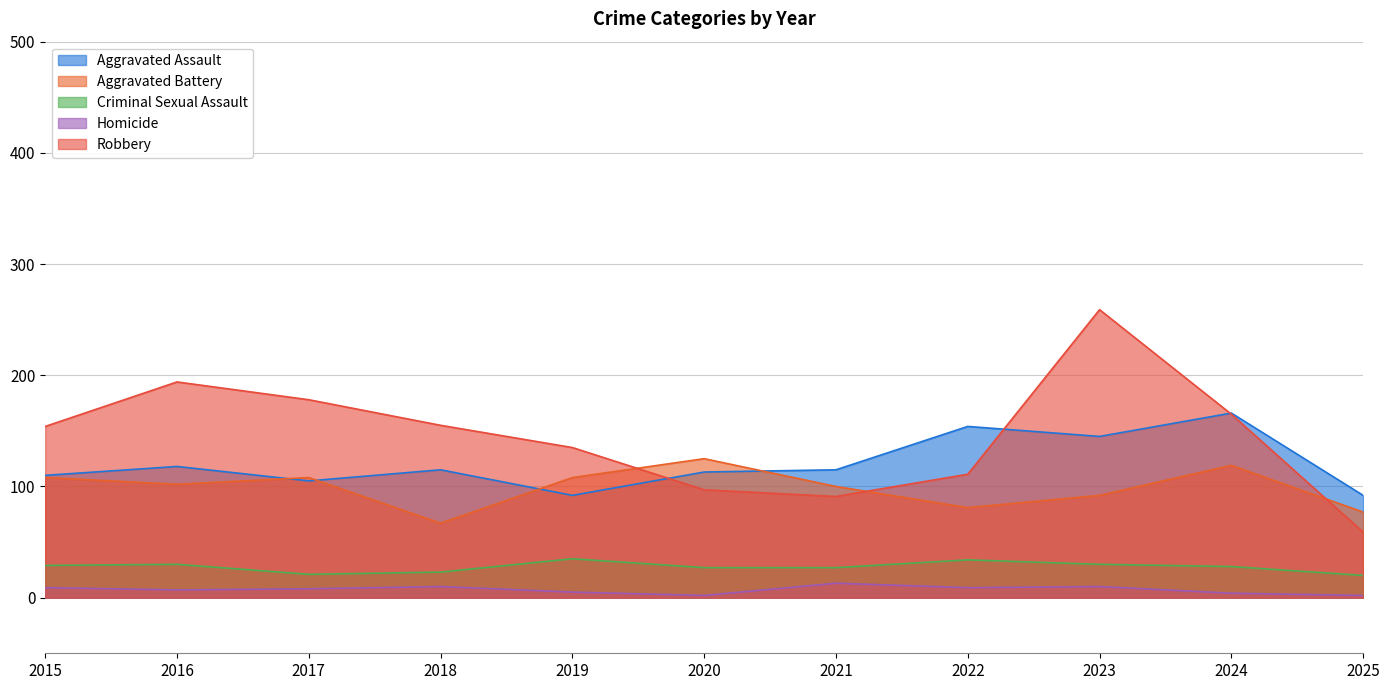

Which has a higher value, 2017 or 2025?

2017